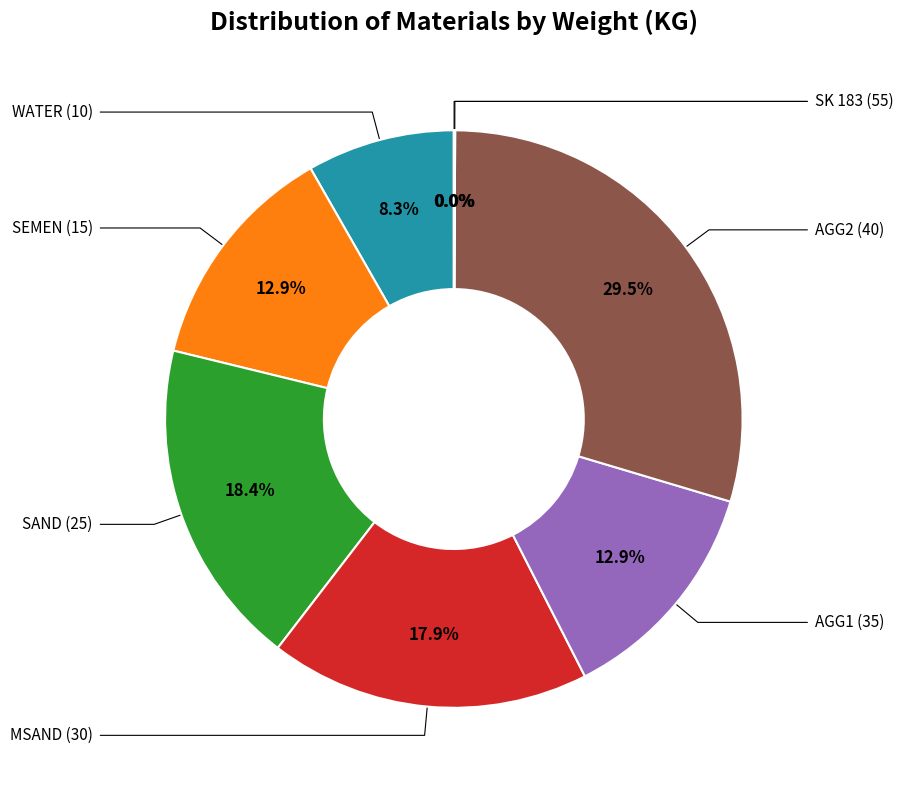

Is there any slice that represents more than half of the pie?

No